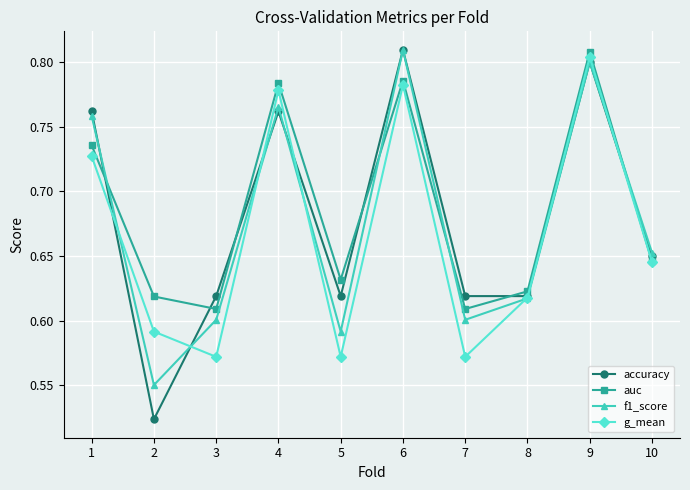

The value of auc at 6 is 0.5. True or false?

False